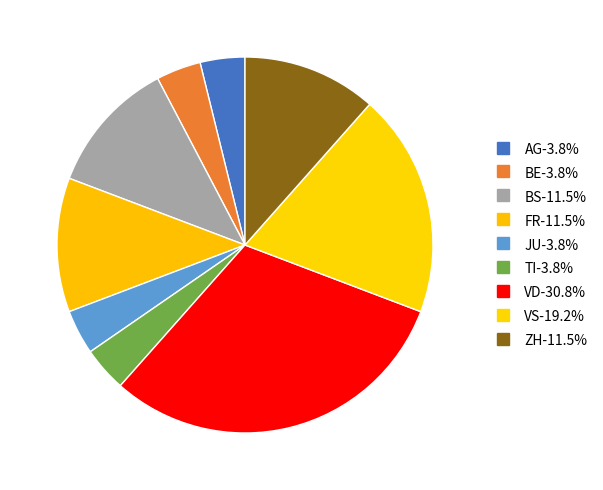

How many slices are in this pie chart?

9